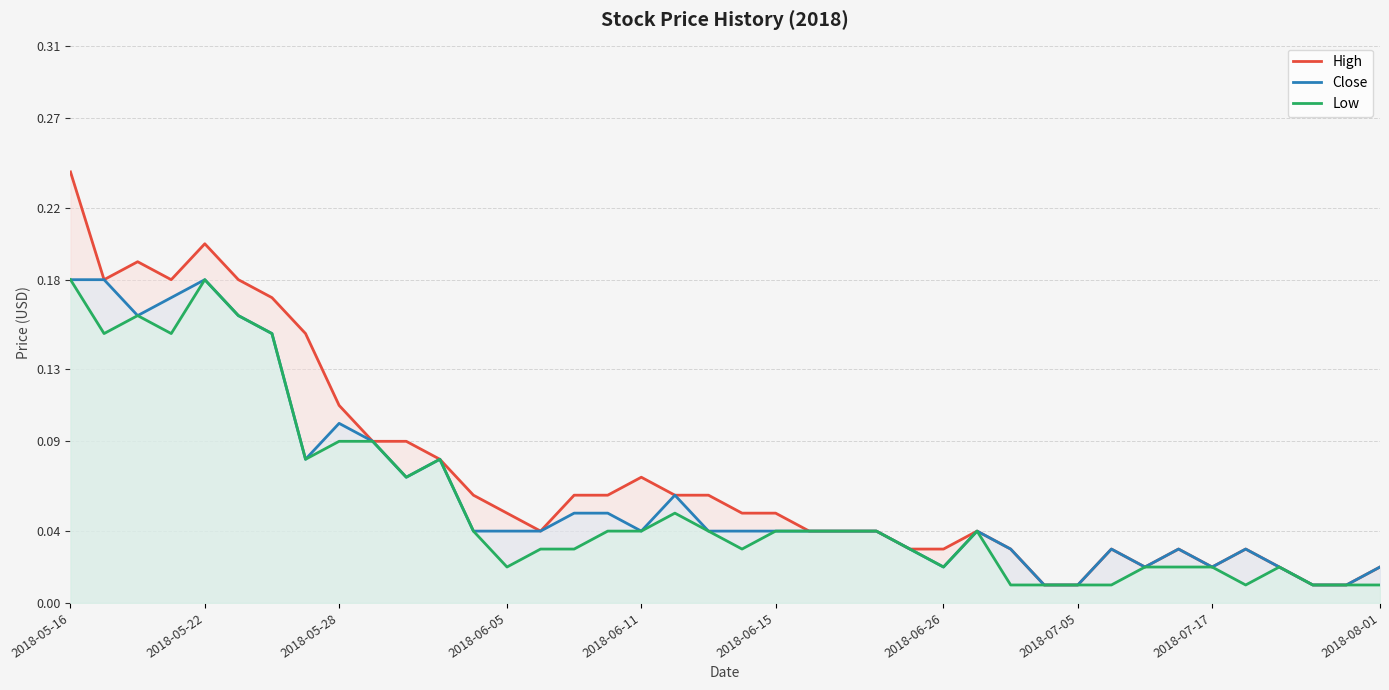

Which series has the largest range (max minus min)?

High